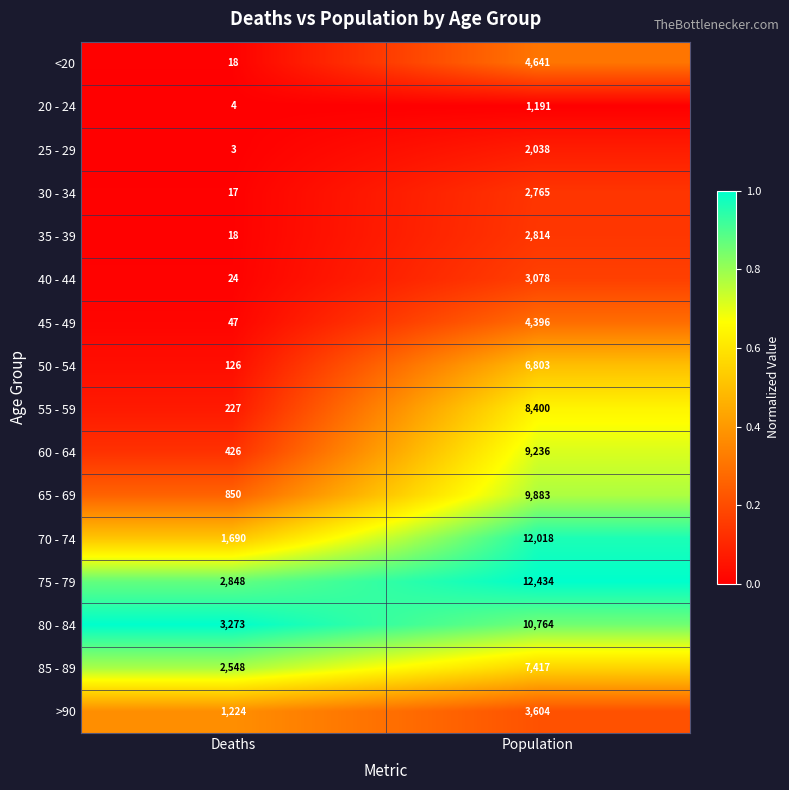

What is the greatest value displayed?

12434